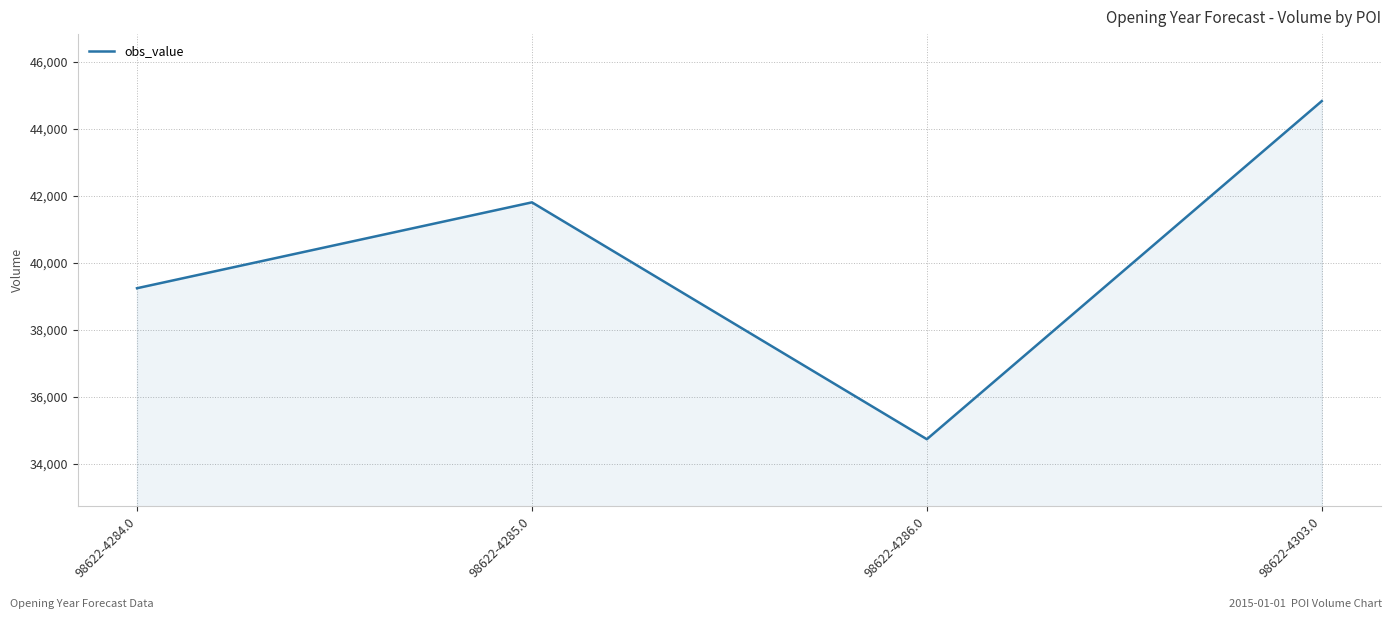

List the labels in order of value, smallest first.

98622-4286.0, 98622-4284.0, 98622-4285.0, 98622-4303.0